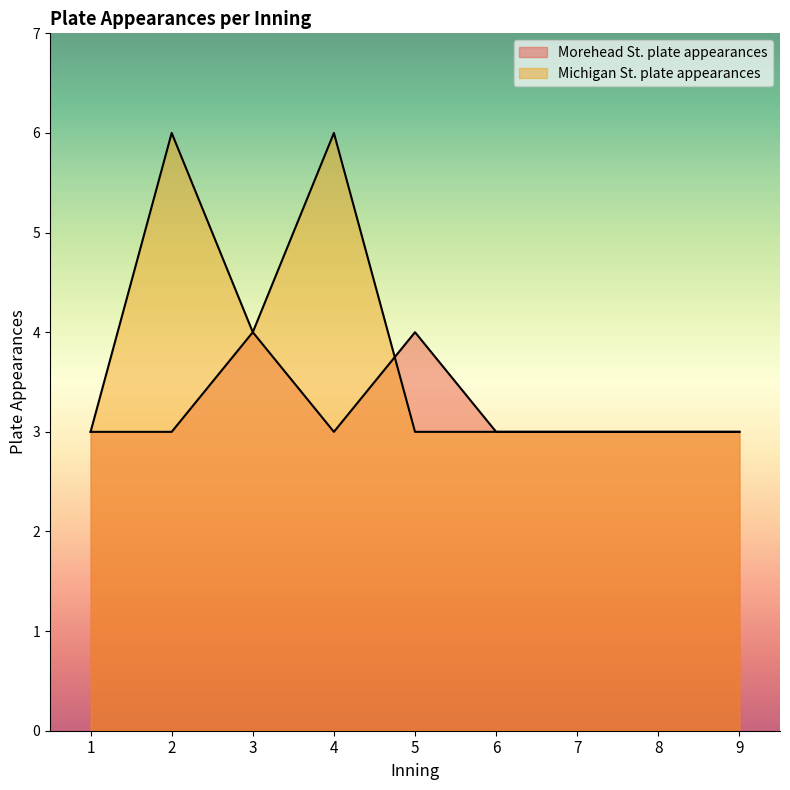

What is the minimum value for Morehead St. plate appearances?

3